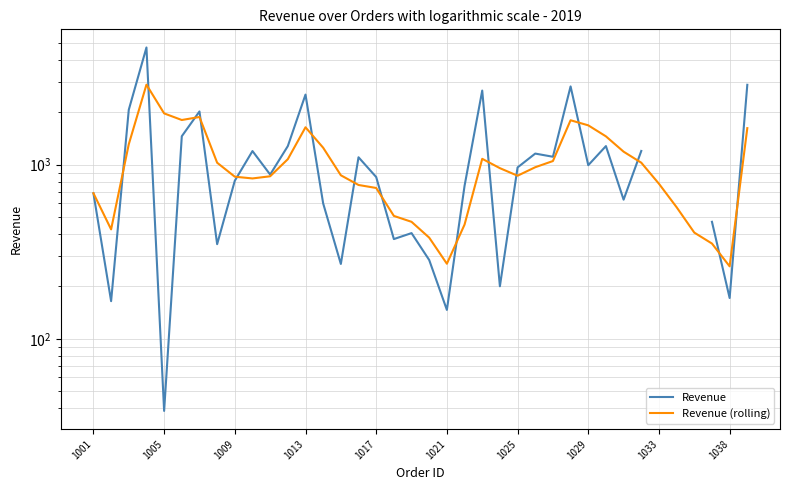

What position from the right is 1001?

38